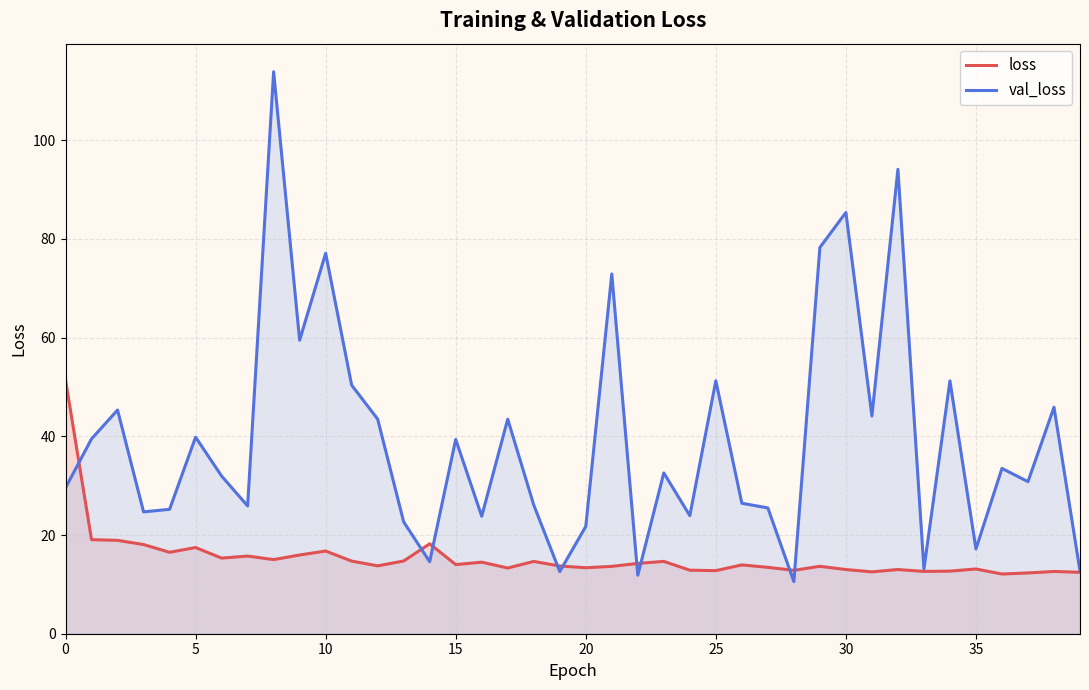

Reading left to right, list all the values displayed in this chart.

loss: 51.4	19.1	18.9	18.1	16.5	17.5	15.3	15.7	15.0	16.0	16.8	14.7	13.8	14.7	18.2	14.0	14.5	13.3	14.6	13.7	13.4	13.6	14.2	14.7	12.9	12.8	13.9	13.4	12.8	13.7	13.0	12.5	13.0	12.6	12.7	13.1	12.1	12.3	12.6	12.4
val_loss: 29.6	39.5	45.3	24.7	25.2	39.8	31.9	25.9	113.9	59.5	77.1	50.4	43.5	22.7	14.6	39.4	23.8	43.5	26.1	12.6	21.7	72.9	11.9	32.6	23.9	51.2	26.4	25.5	10.6	78.3	85.4	44.1	94.1	13.1	51.2	17.2	33.5	30.8	45.9	12.7